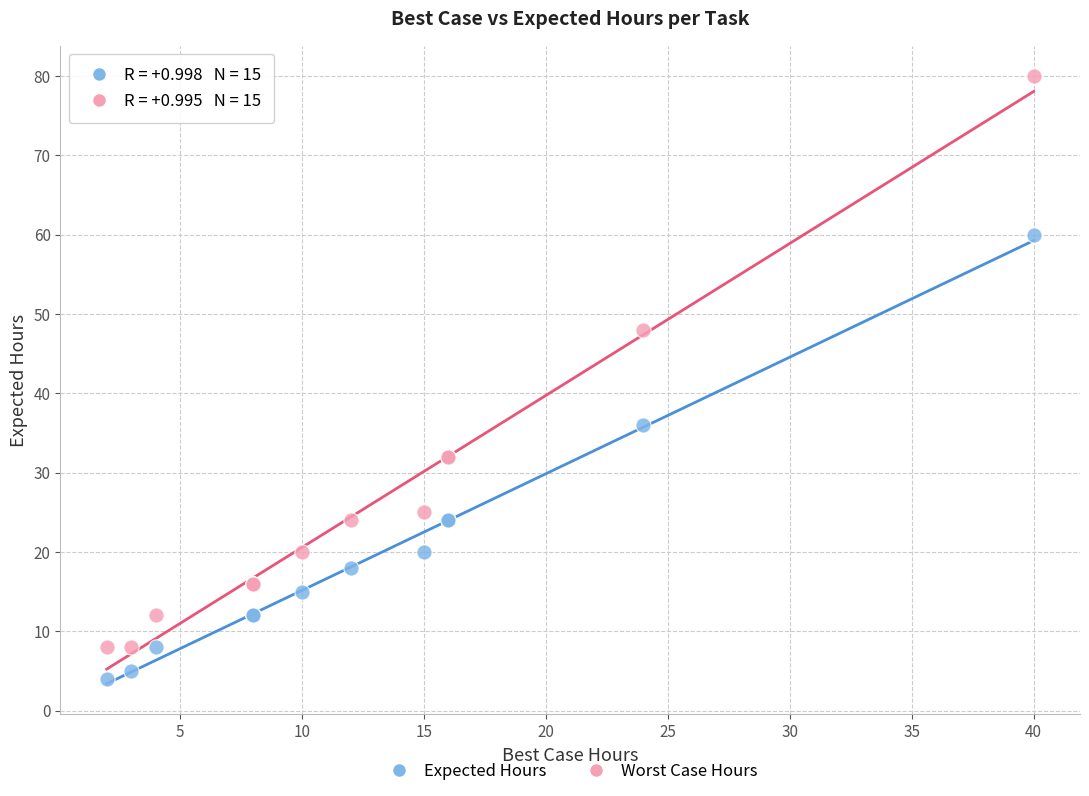

What are all the series names shown in the legend?

Expected Hours, Worst Case Hours